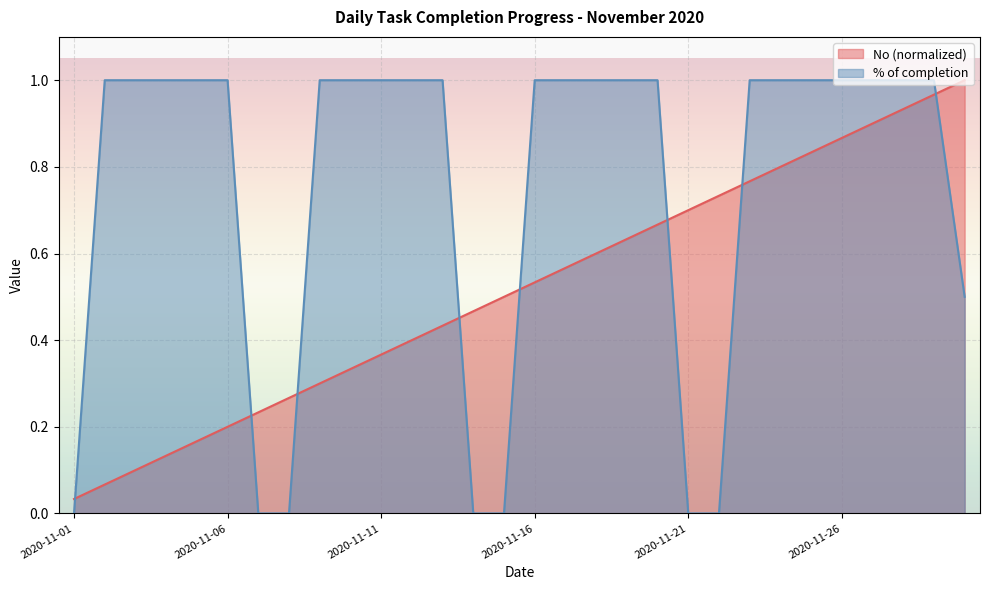

At which category is the sum across all series the highest?

2020-11-29